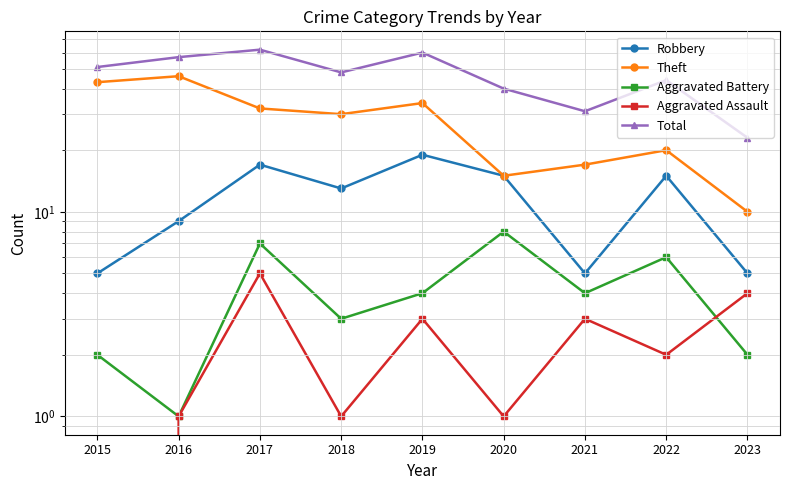

The value of Robbery at 2016 is 9. True or false?

True